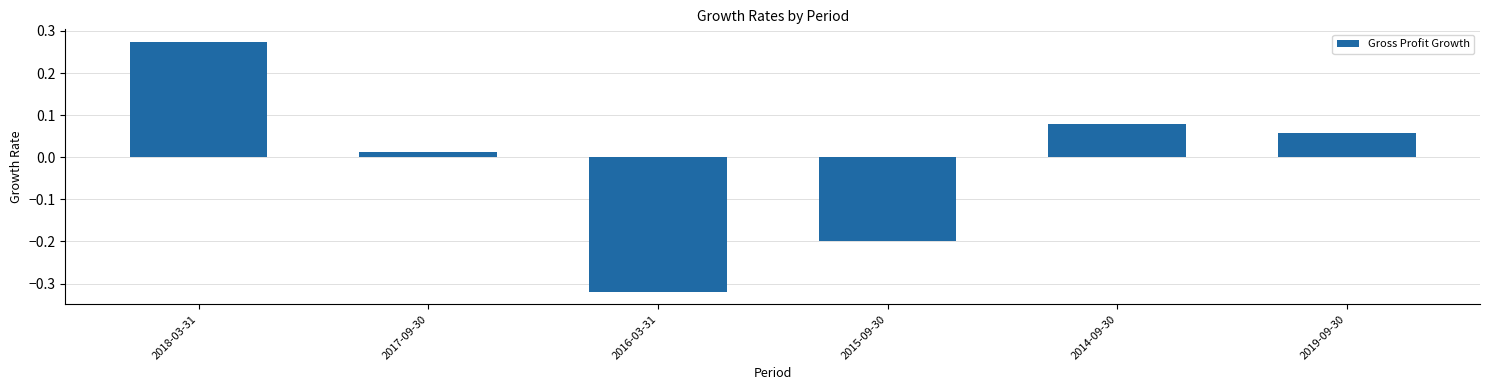

What position from the left is 2019-09-30?

6